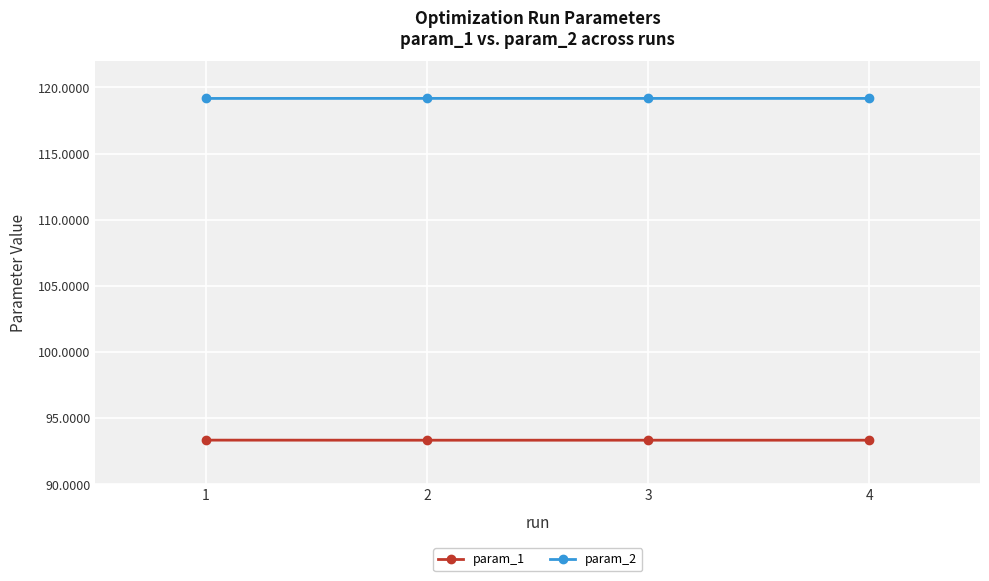

List the series in order of their overall mean, lowest first.

param_1, param_2